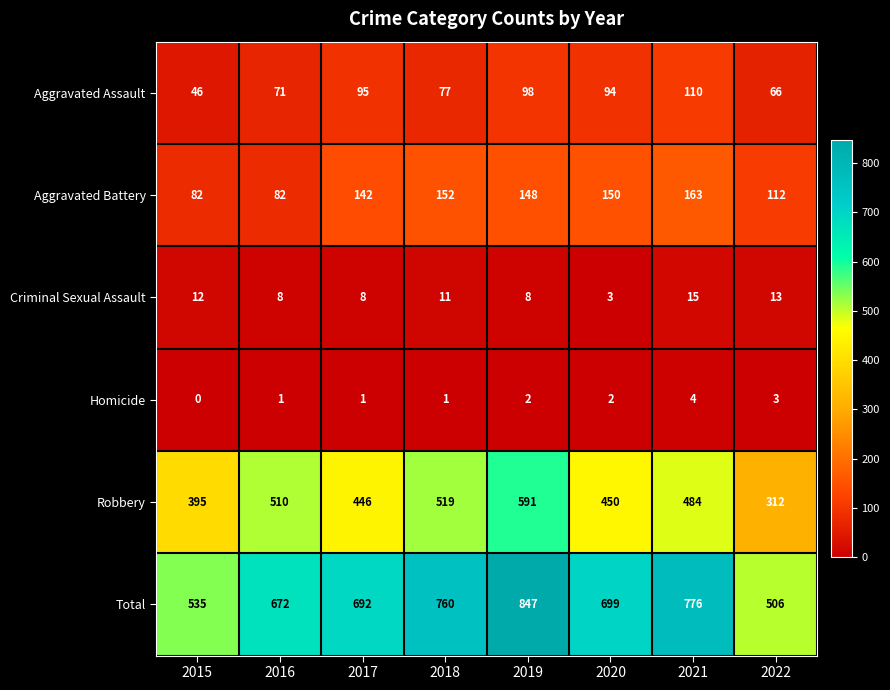

At which category is the sum across all series the highest?

2019